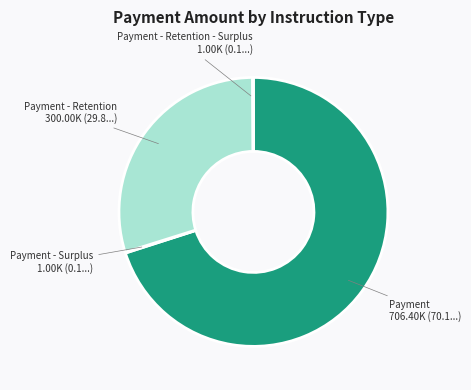

Is there any slice that represents more than half of the pie?

Yes